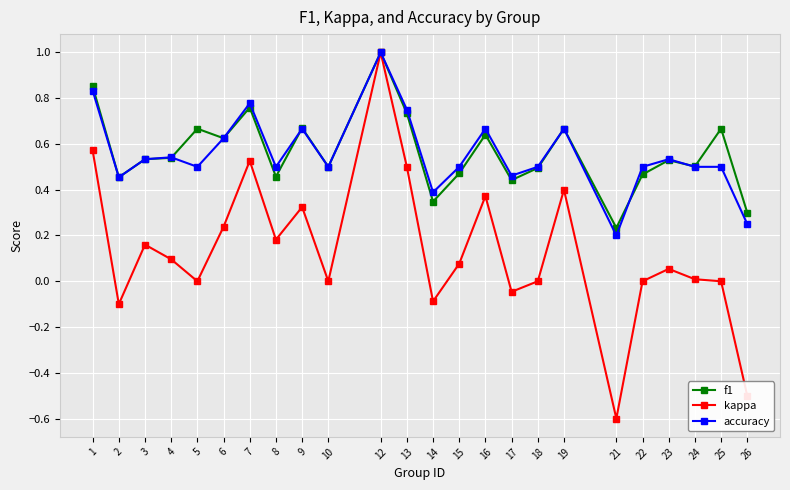

What is the smallest value displayed?

-0.6